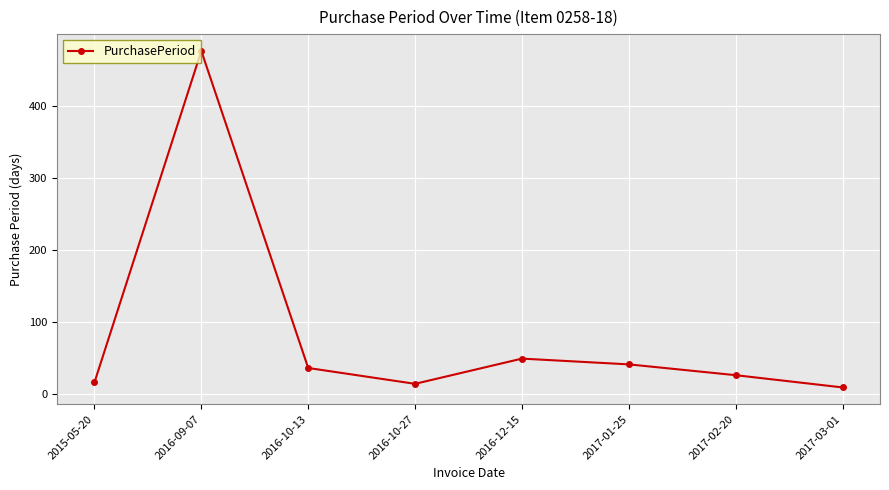

What is the maximum value shown in the chart?

476